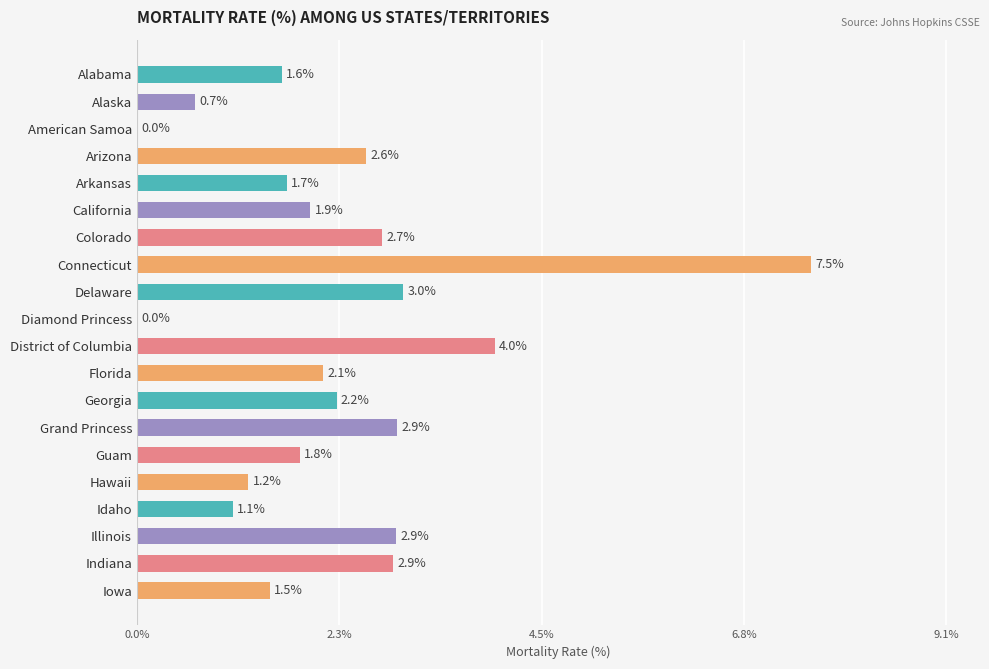

Where is the data nearest to the value 3?

Delaware